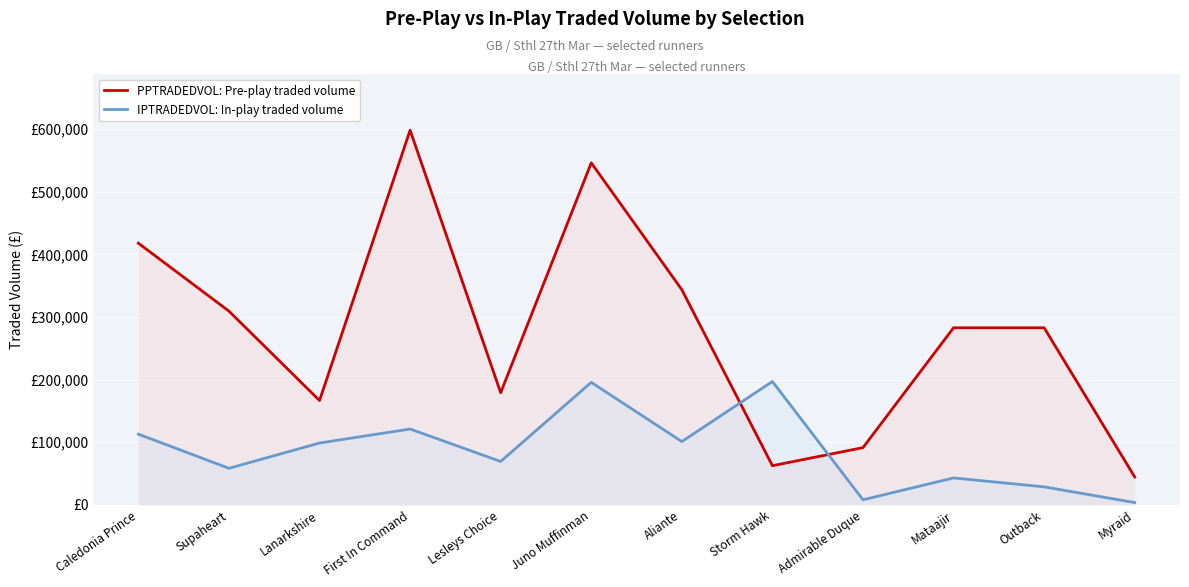

At which label does PPTRADEDVOL: Pre-play traded volume reach its minimum?

Myraid